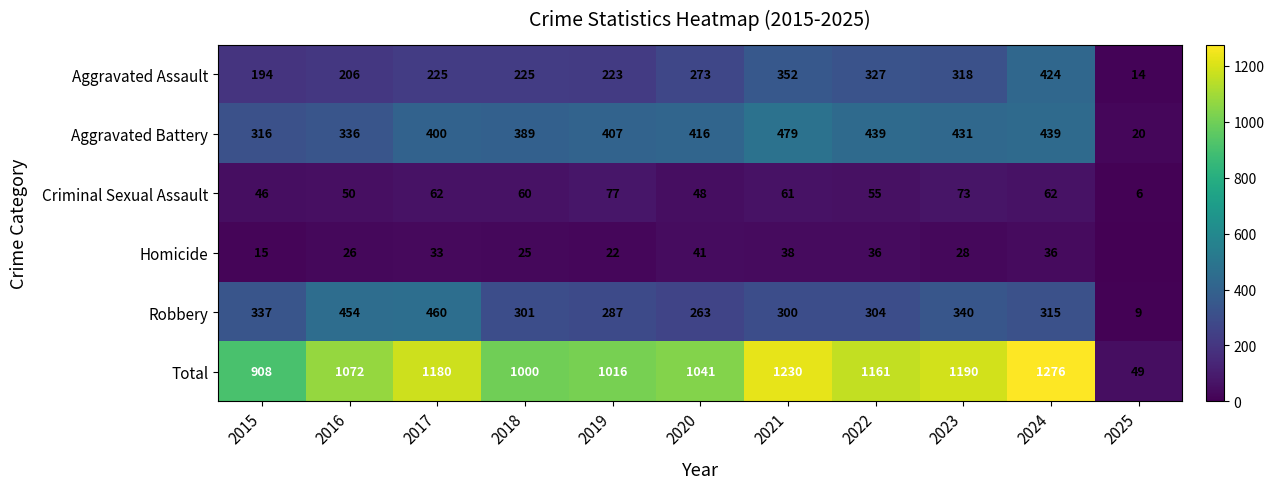

True or false: Aggravated Battery has a value of 612 at 2017.

False